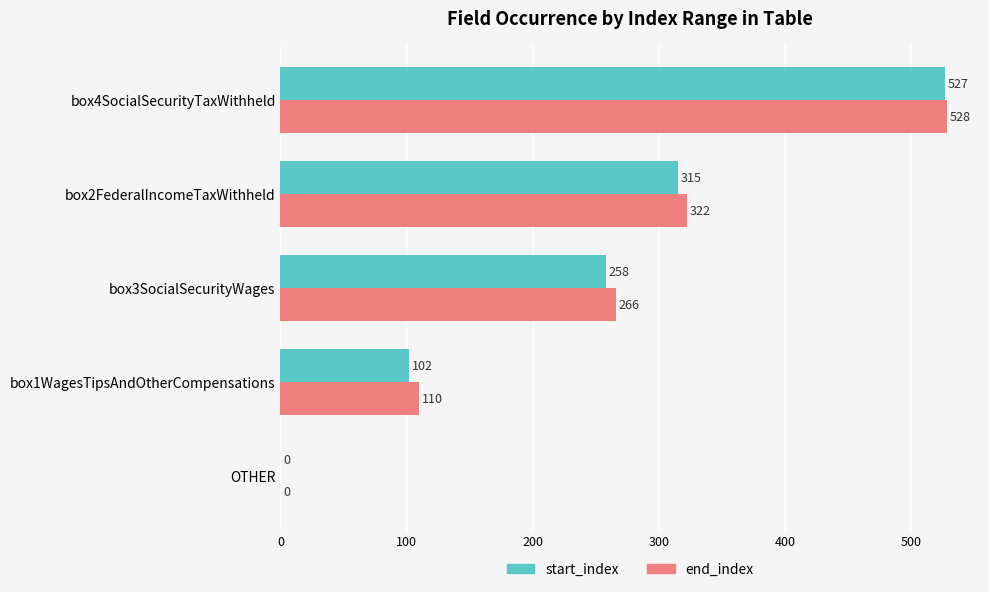

Which category has the highest value in the end_index series?

box4SocialSecurityTaxWithheld